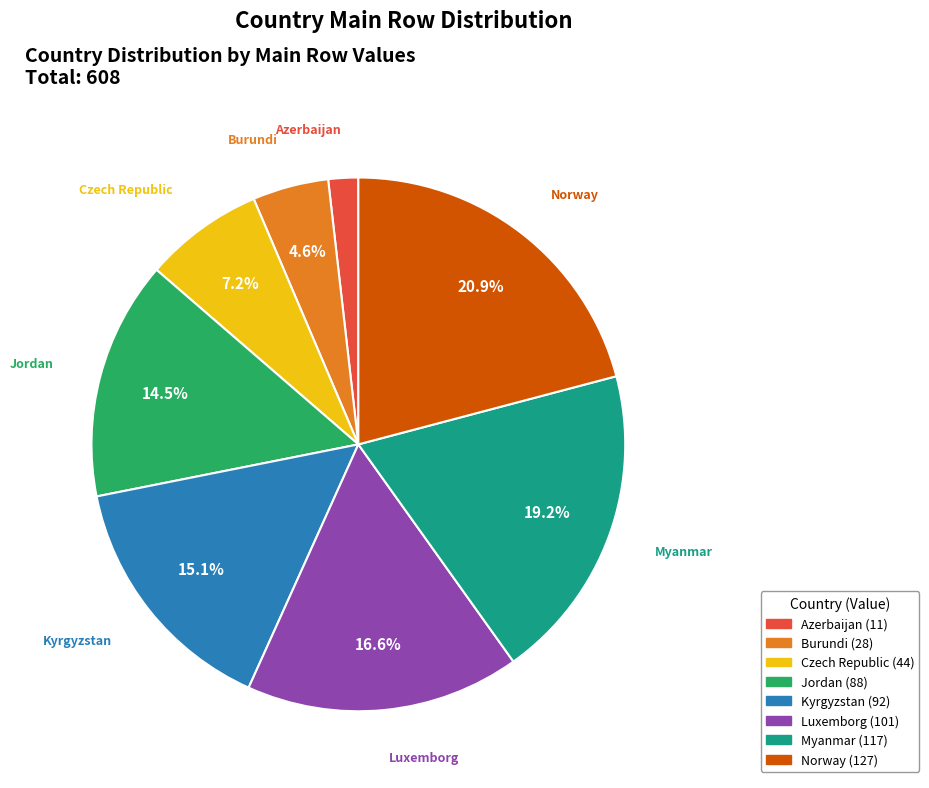

What is the largest slice in the pie chart?

Norway